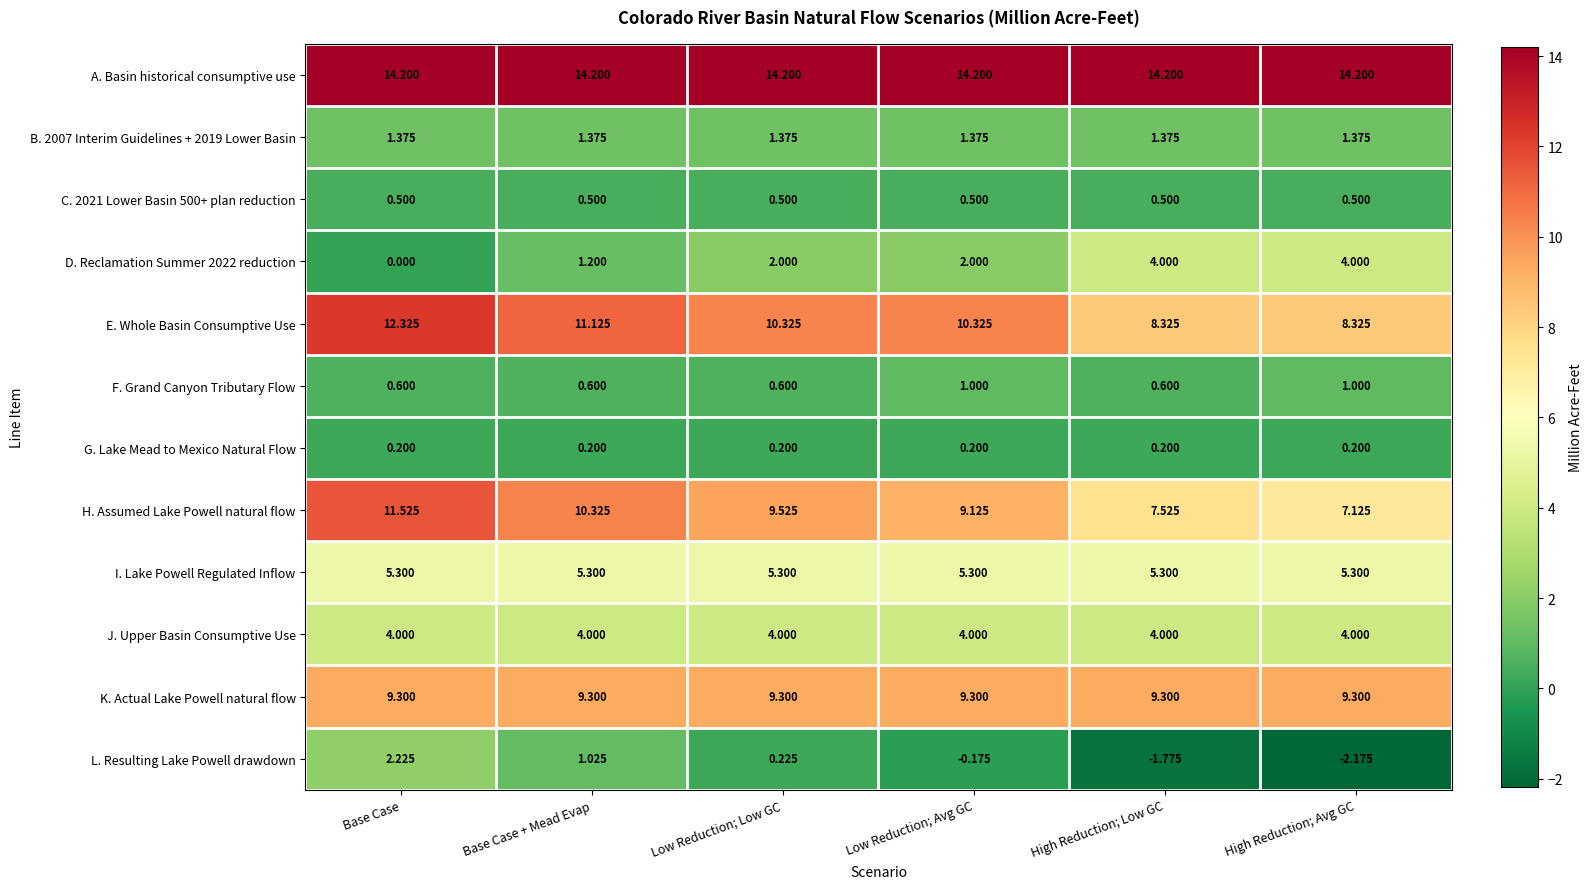

How many series are shown in this chart?

12